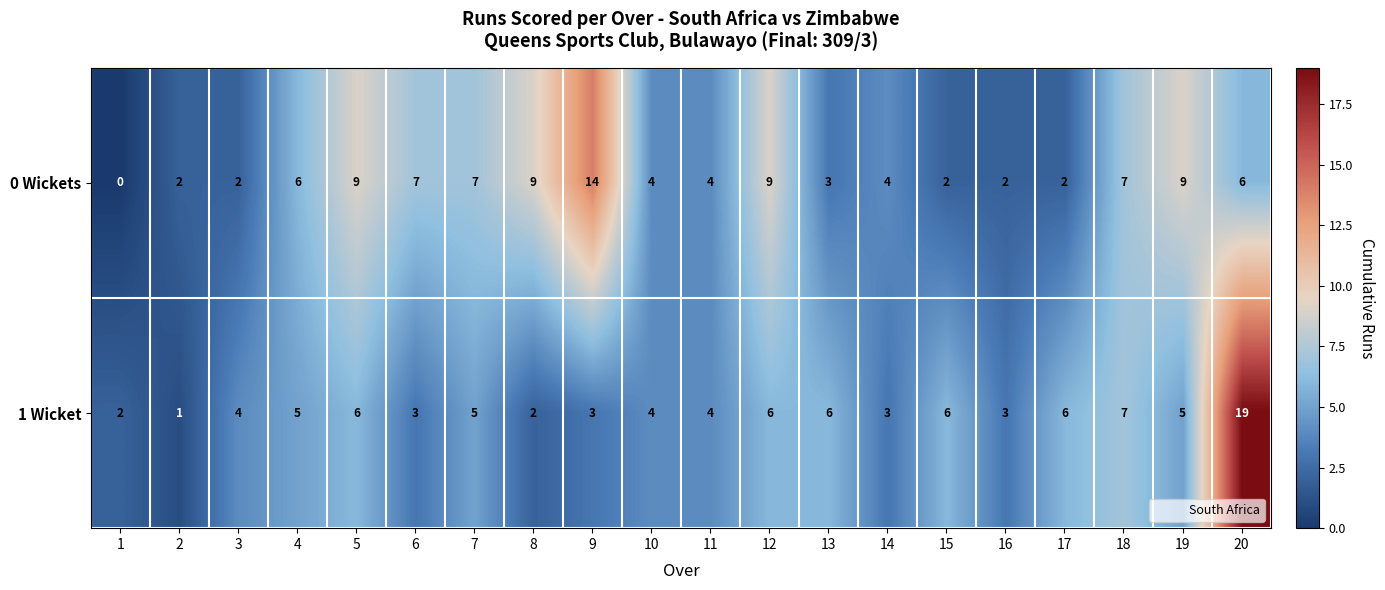

How many series are shown in this chart?

2